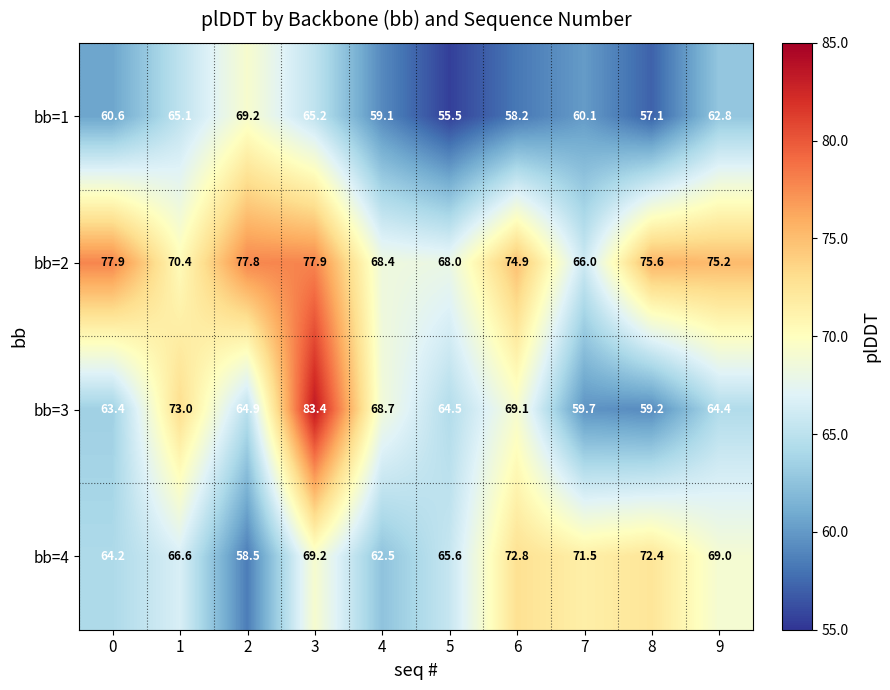

How many data points does each series have?

10